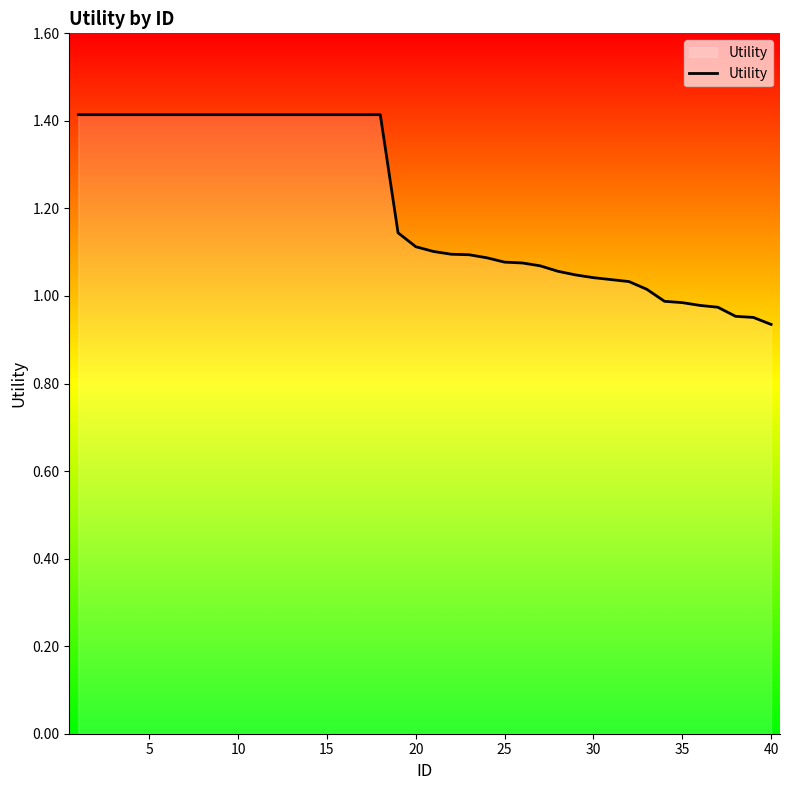

What is the maximum value shown in the chart?

1.4